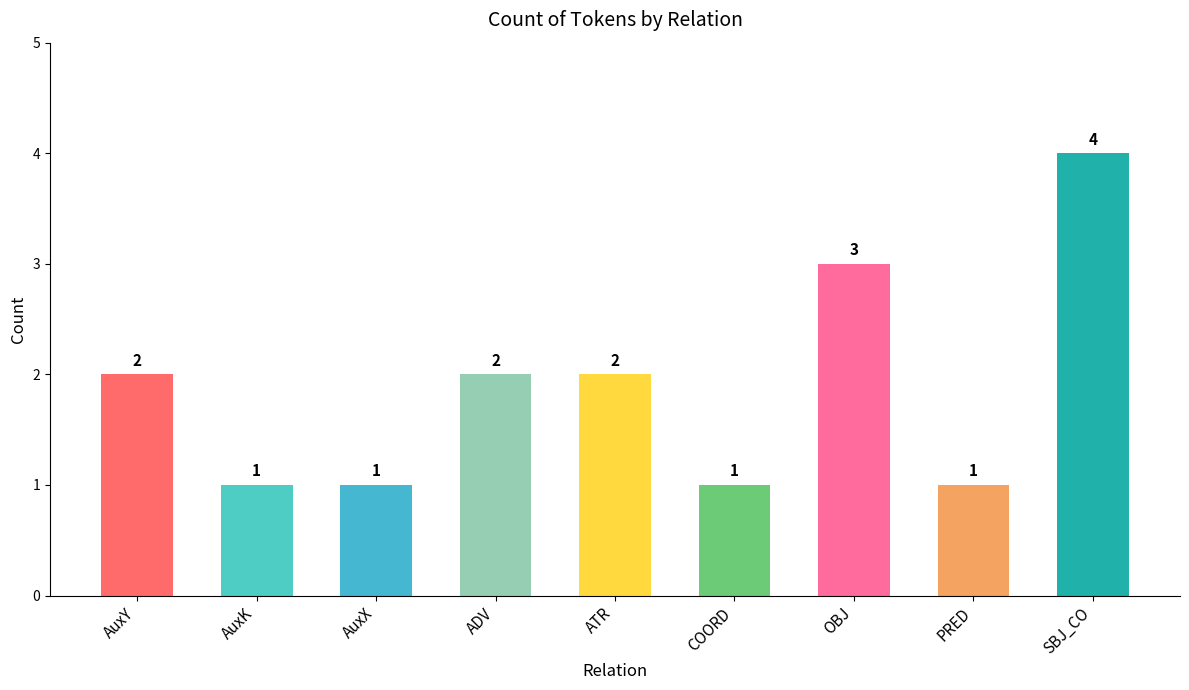

Approximately how many times larger is the value at SBJ_CO compared to AuxK?

4.0